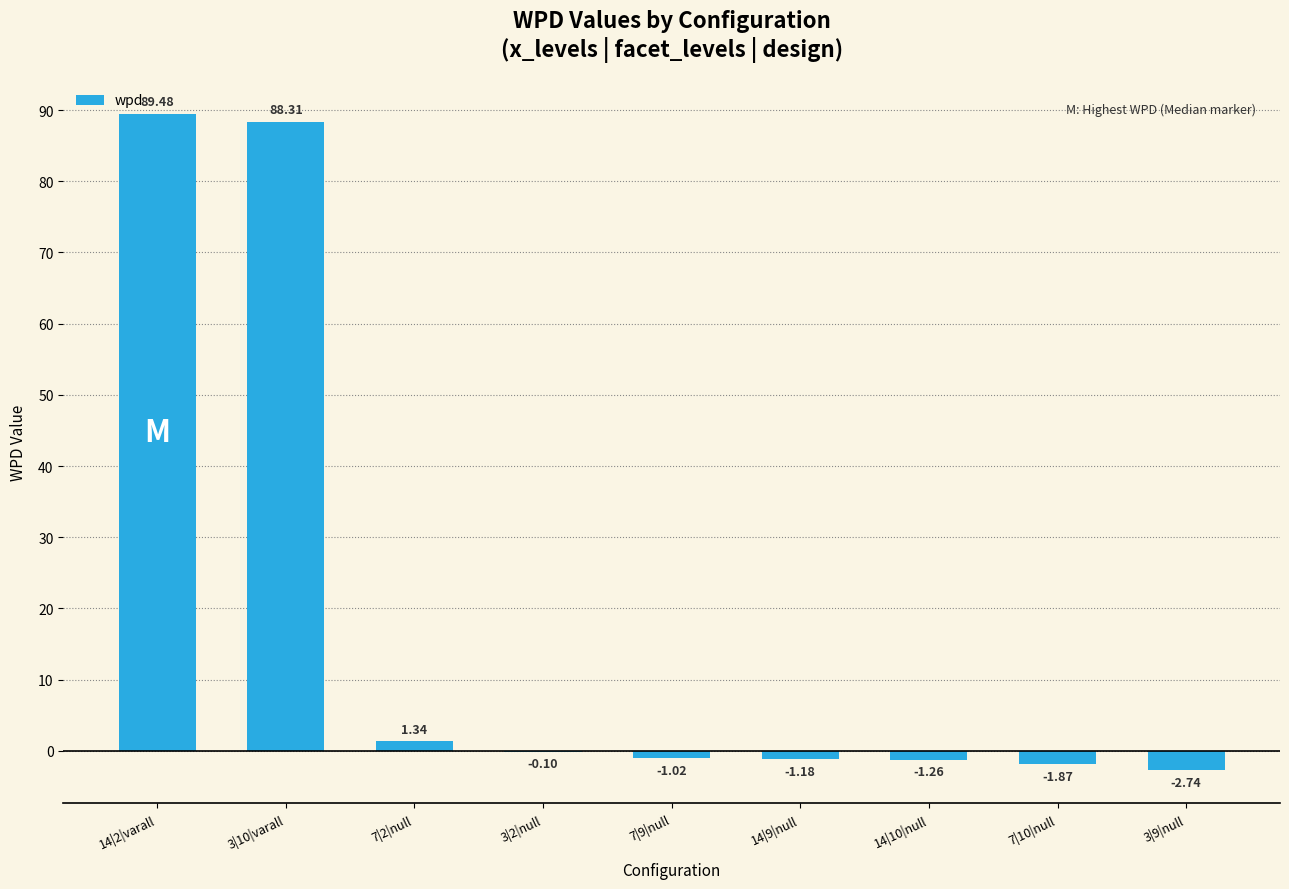

Where does the data first go above -1?

14|2|varall